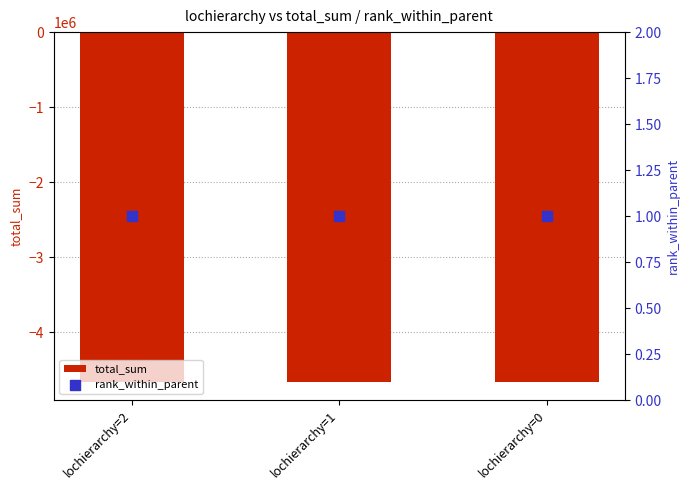

What is the total value across all series at lochierarchy=0?

-4669374.4